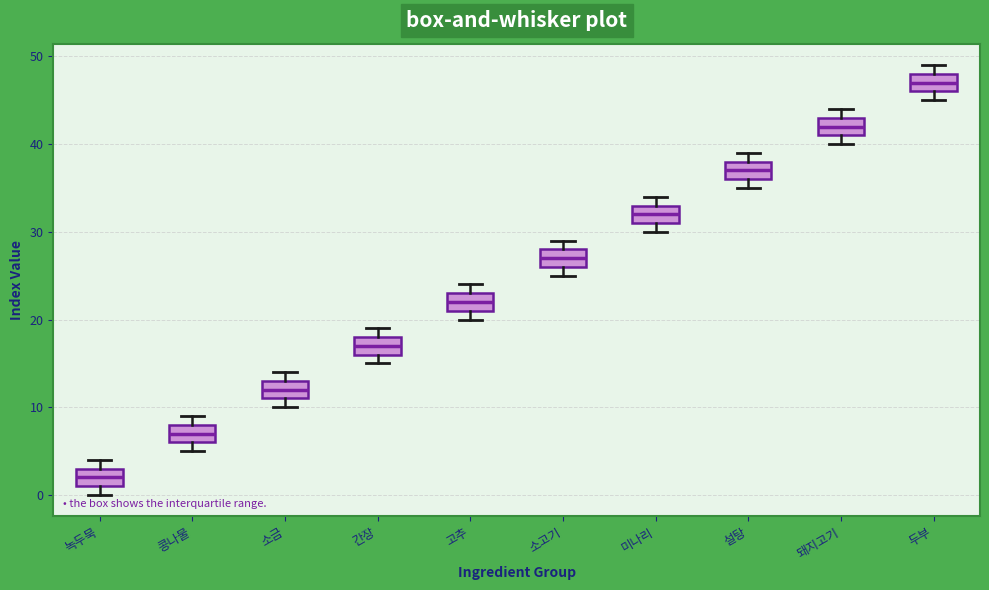

Which box has the lowest median line?

녹두묵